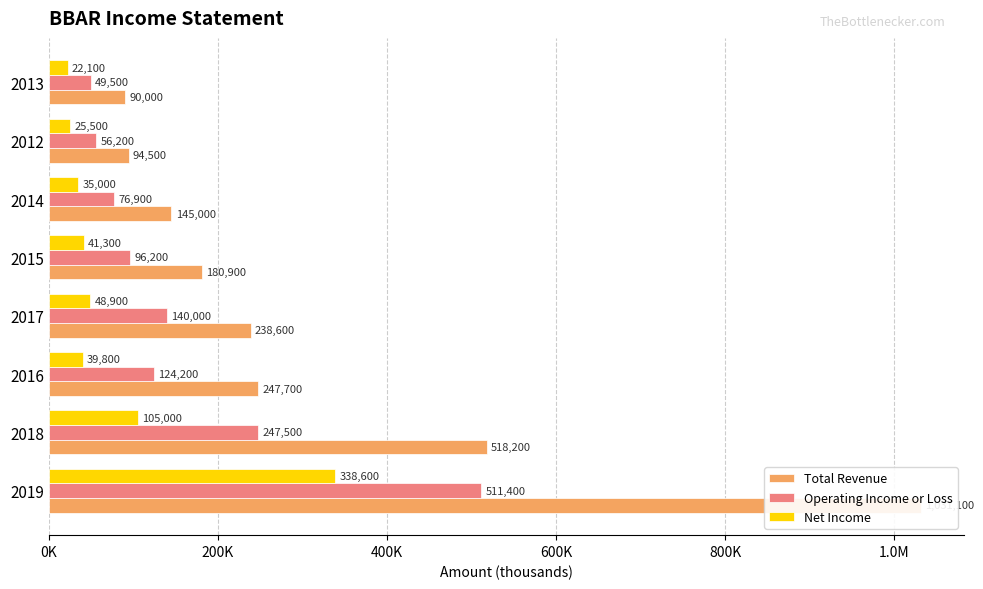

What is the sum of all Operating Income or Loss values?

1301900